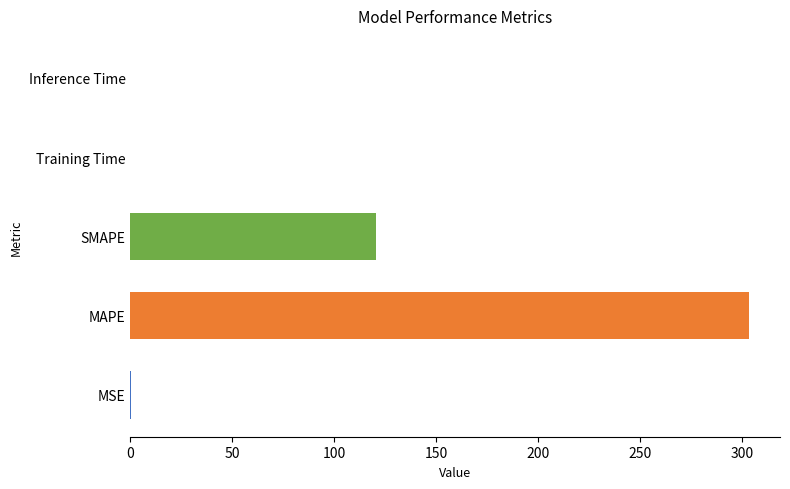

What is the sum of all values?

424.0